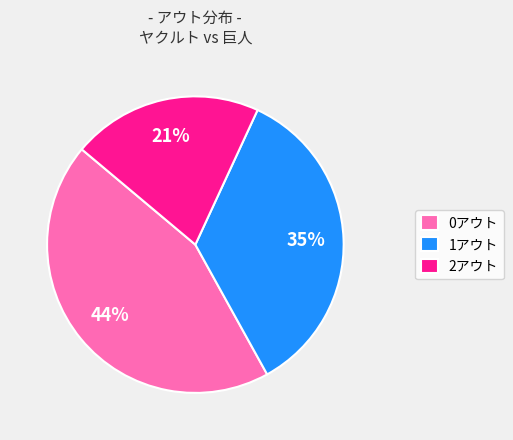

How many slices are in this pie chart?

3